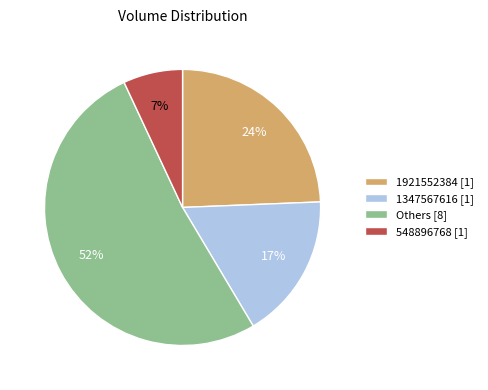

Between 1921552384 [1] and Others [8], which is larger?

Others [8]